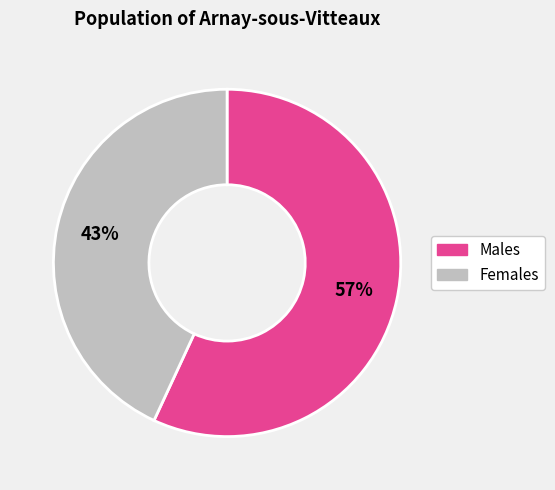

Is there any slice that represents more than half of the pie?

Yes